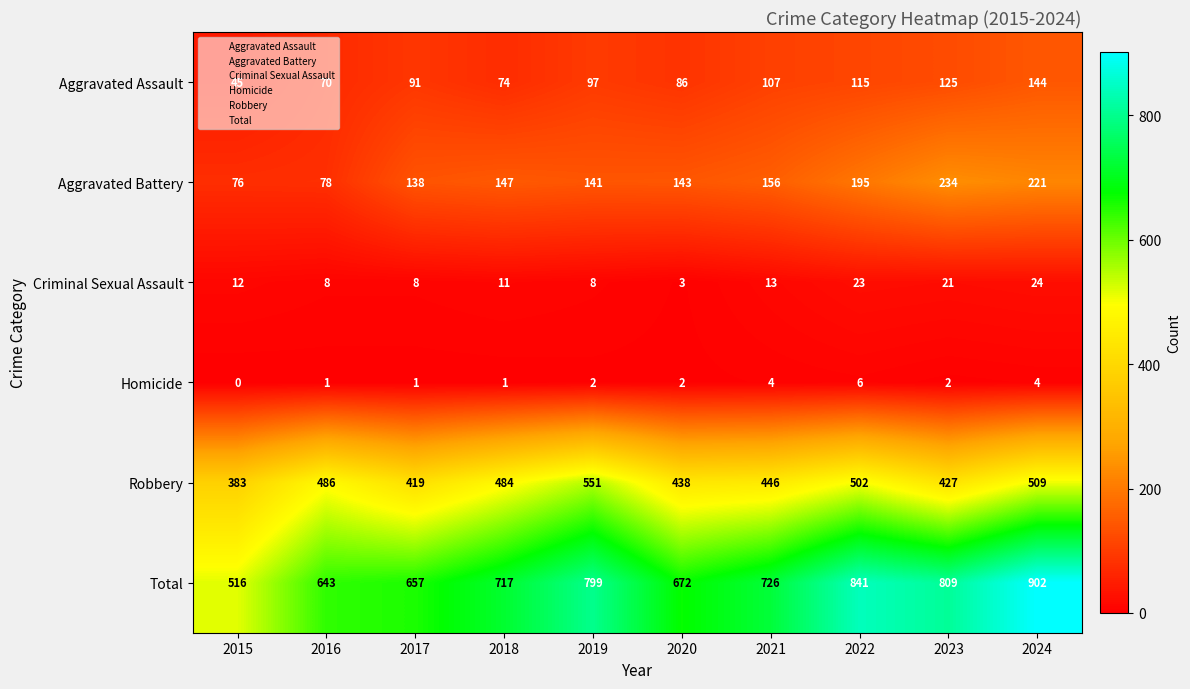

At which label does Robbery first exceed 484?

2016